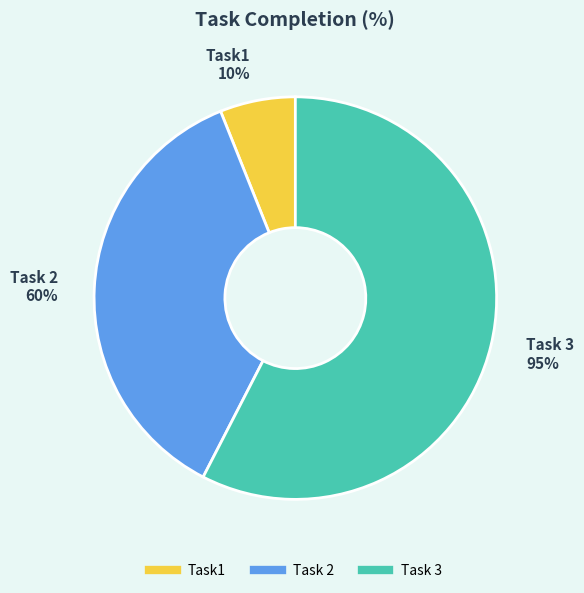

Rank the categories by value from lowest to highest.

Task1, Task 2, Task 3